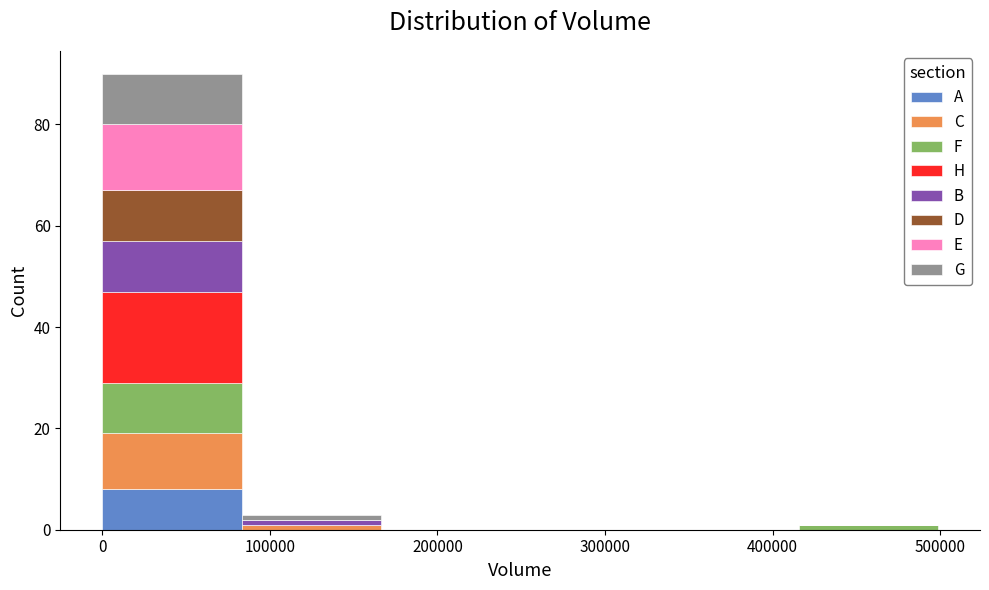

Reading left to right, list every stacked bar in this chart as the range it spans on the x-axis followed by its total height. Neither the bar edges nor the heights are printed on the chart, so give them approximately, as read against the axes.

0 to 80000: 90
80000 to 170000: 4
170000 to 250000: 0
250000 to 330000: 0
330000 to 420000: 0
420000 to 500000: under 2